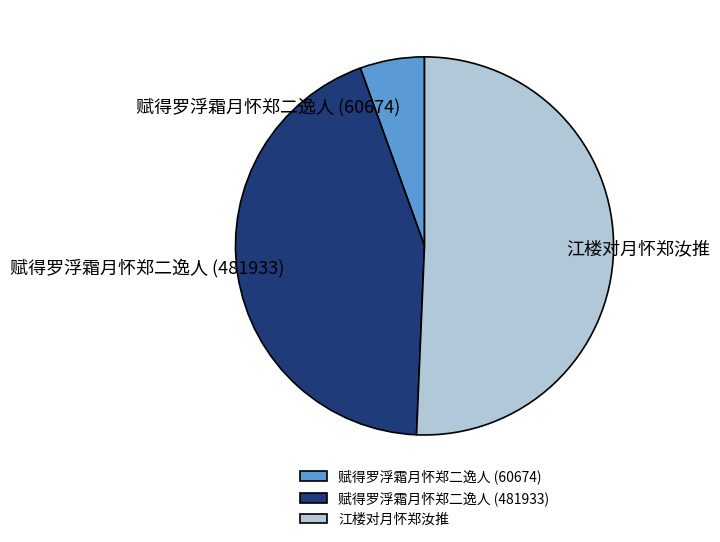

Does 赋得罗浮霜月怀郑二逸人 (481933) account for over 50% of the chart?

No